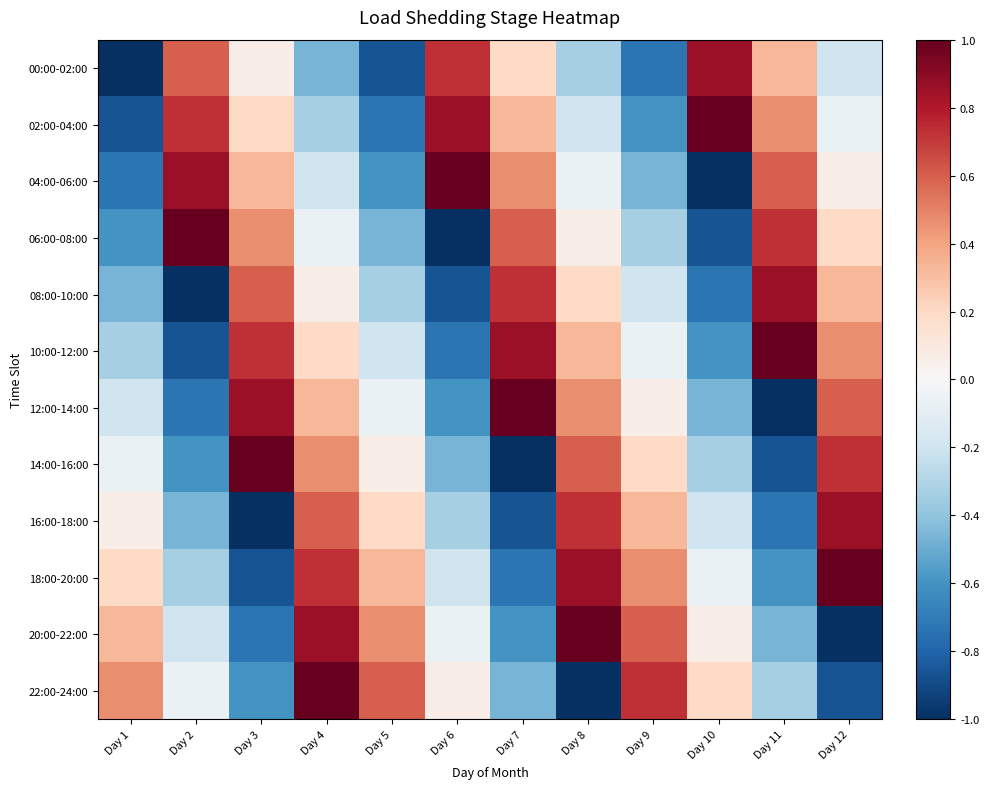

At how many categories does at least one series exceed 0?

12